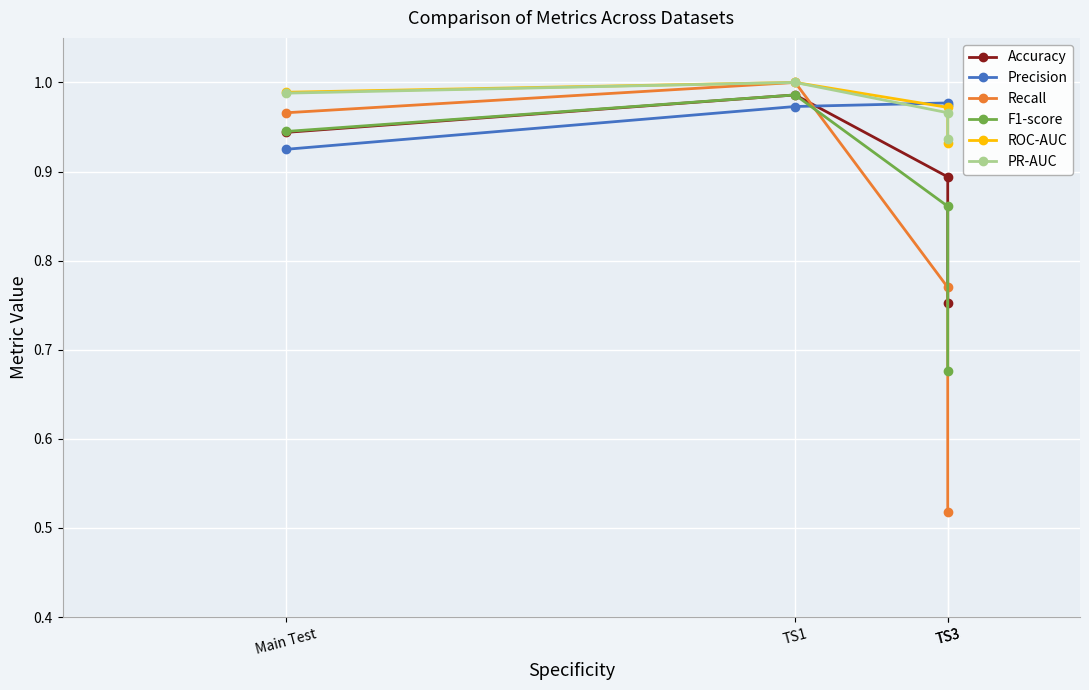

What is the sum of all ROC-AUC values?

3.9